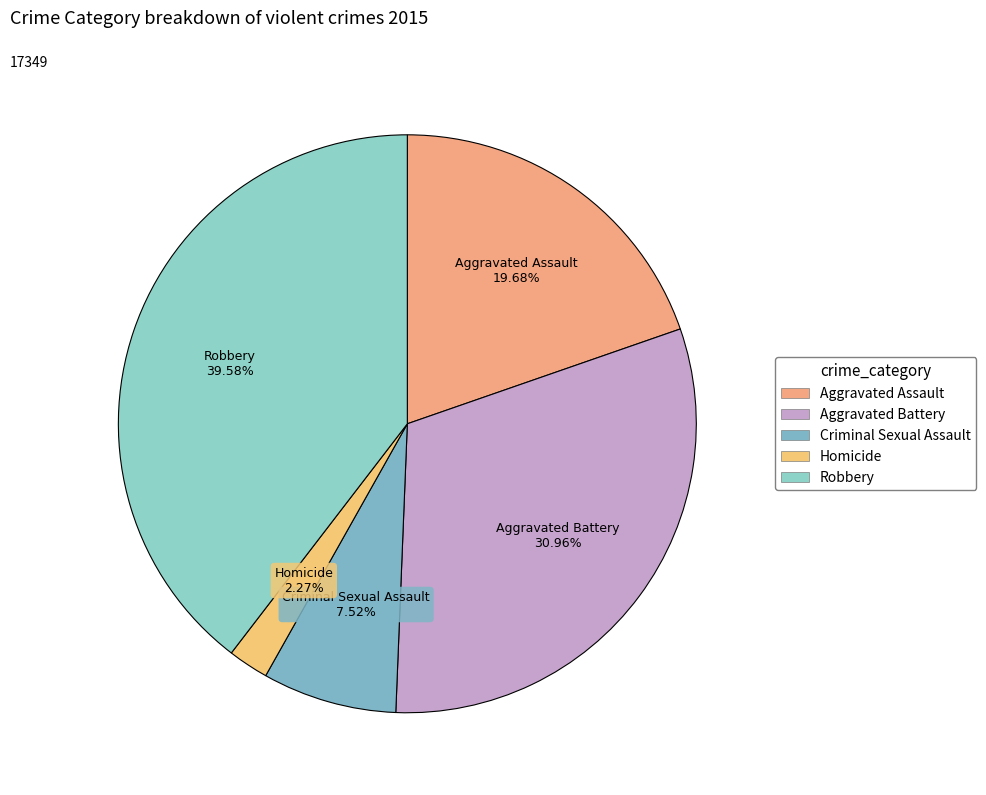

Combined, do Criminal Sexual Assault and Aggravated Assault account for over 50%?

No